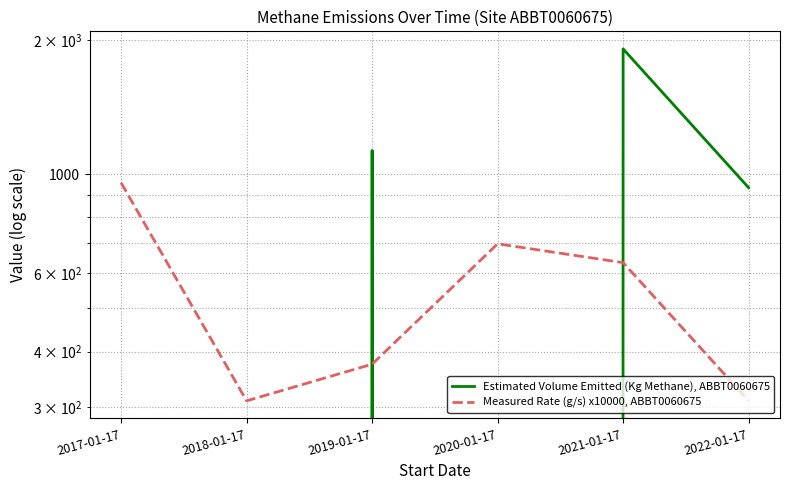

What position from the right is 2019-01-17?

4